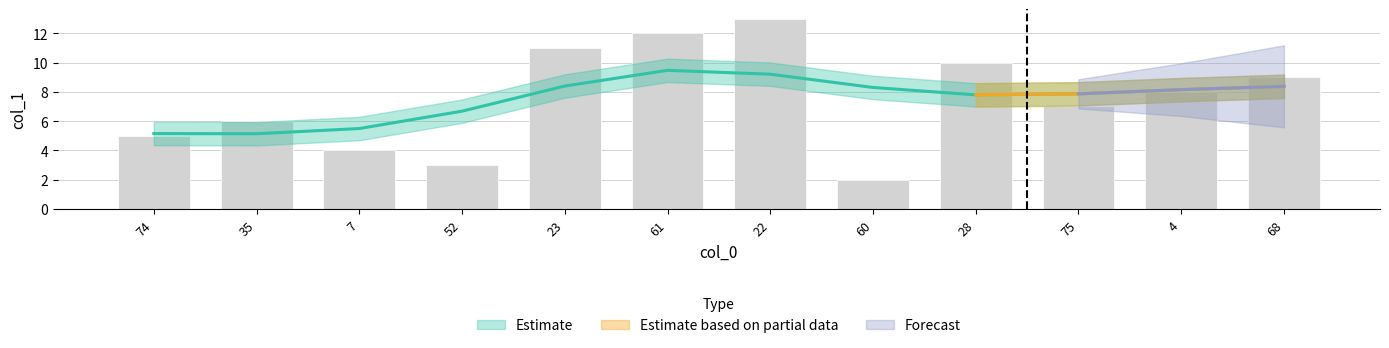

Is it true that the value at 4 is 2.9?

False